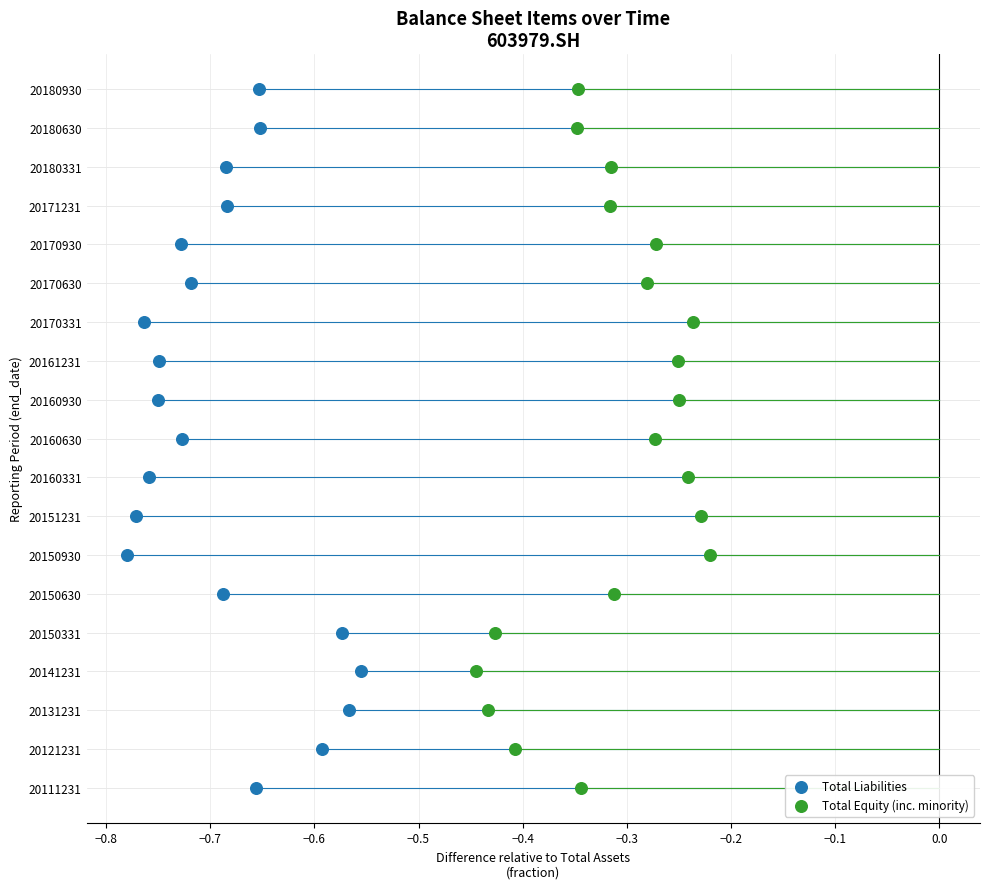

What are all the series names shown in the legend?

Total Liabilities, Total Equity (inc. minority)